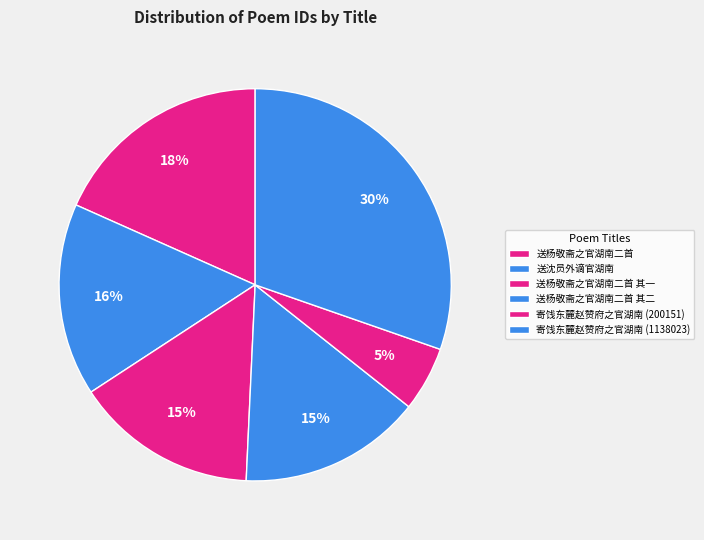

Count the number of slices in the pie.

6